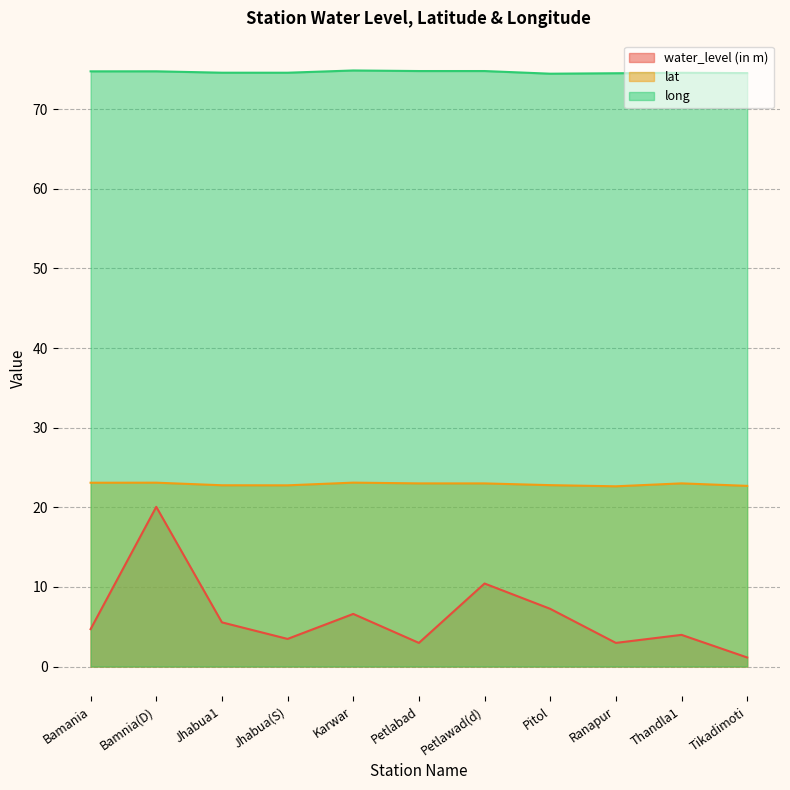

The value of water_level (in m) at Bamania is 4.7. True or false?

True